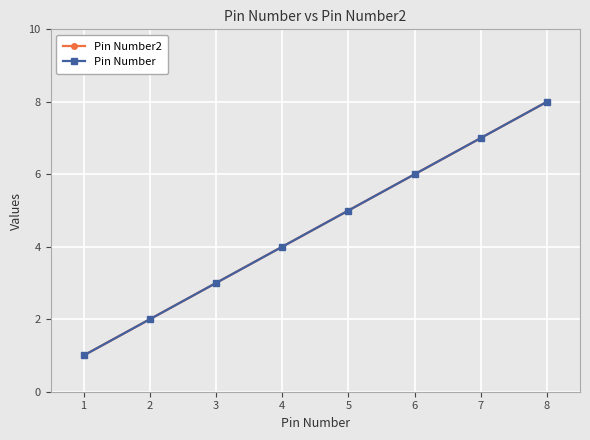

Is this an area chart (filled region under the line)?

No